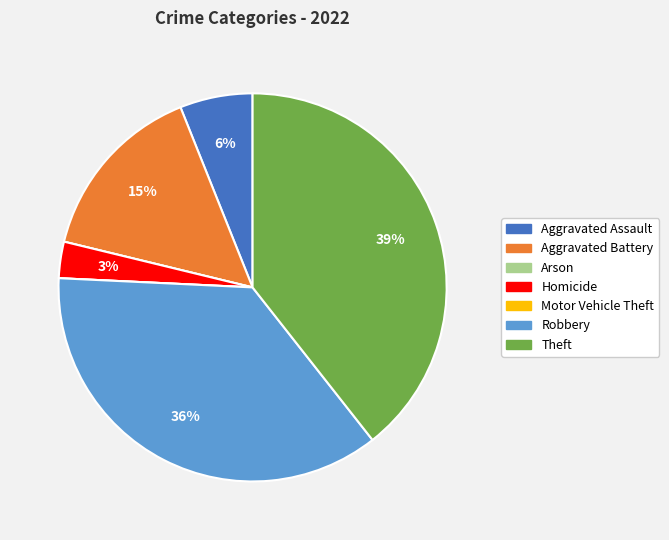

Does any single category account for the majority?

No